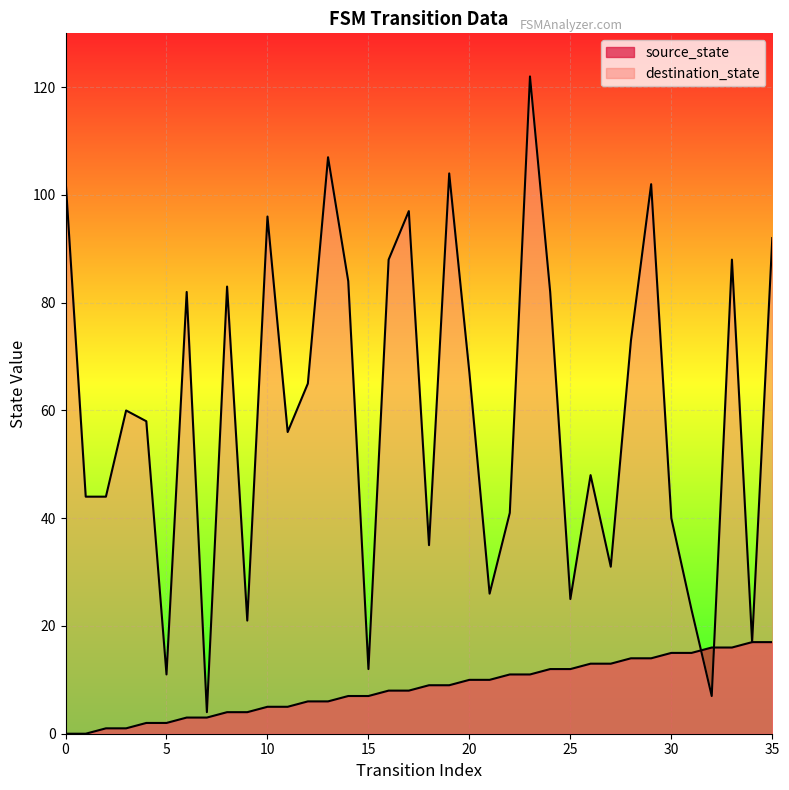

Is the value of source_state at 33 greater than the value of destination_state at 33?

No